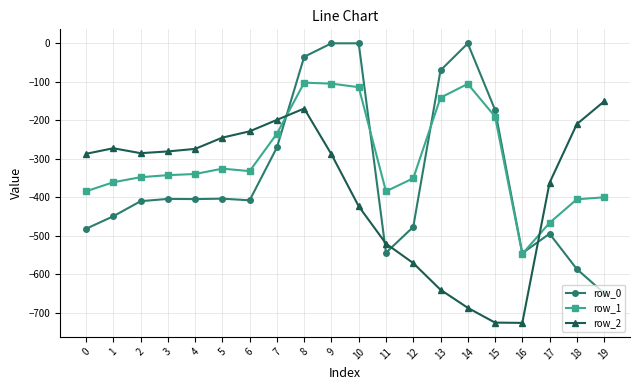

True or false: row_2 and row_1 intersect in this chart.

True